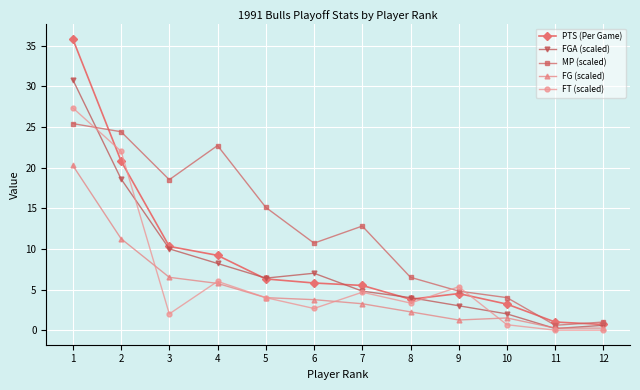

What are all the series names shown in the legend?

PTS (Per Game), FGA (scaled), MP (scaled), FG (scaled), FT (scaled)